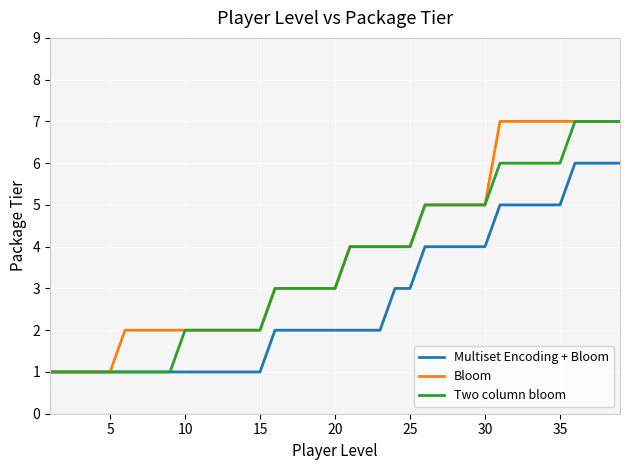

Does the chart have visible grid lines?

Yes